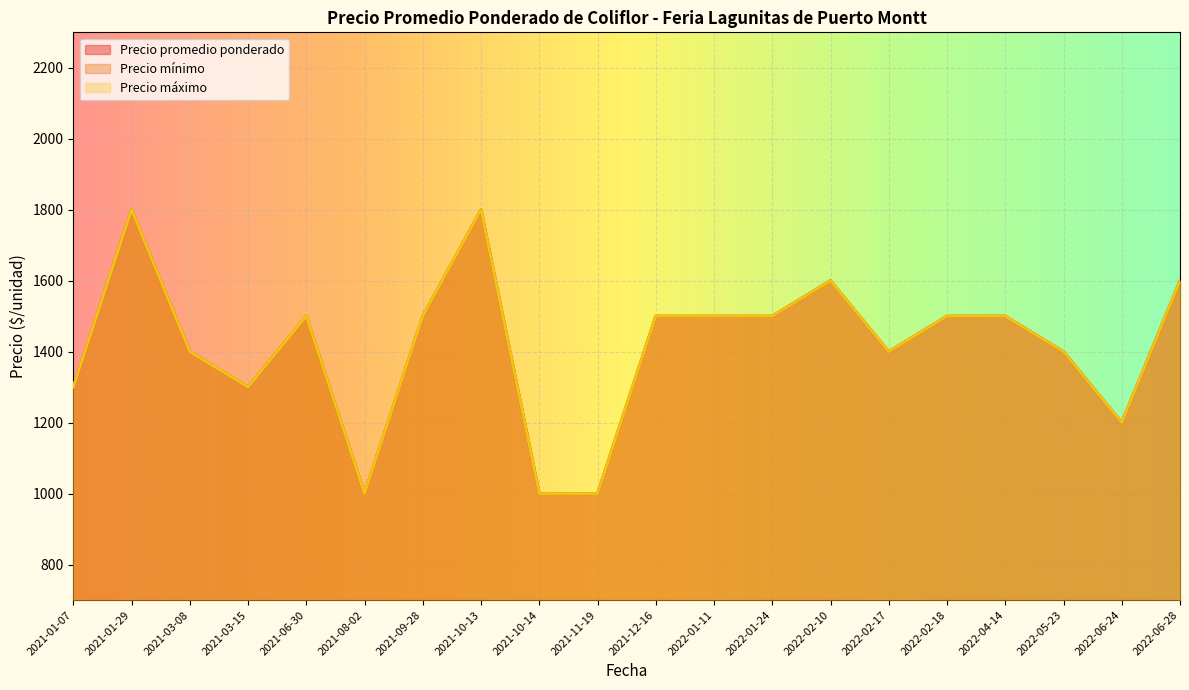

What is the approximate value of Precio máximo at 2021-06-30, to the nearest 50?

1500